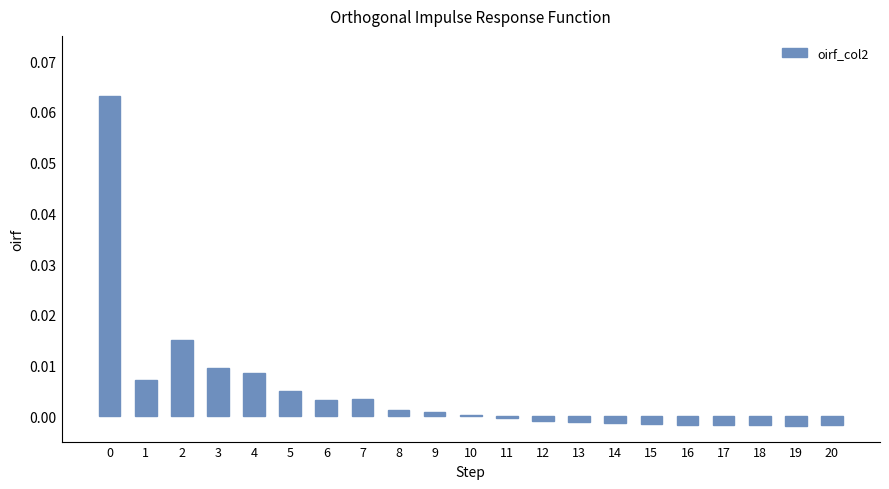

Are the bars horizontal?

No